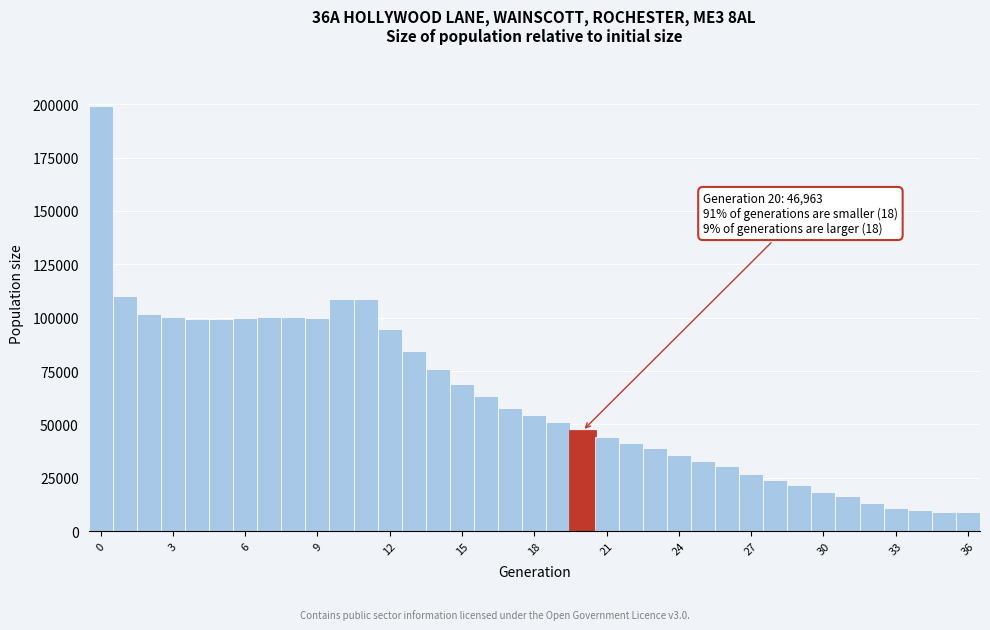

Read against the x-axis, roughly where is the centre of the tallest bar?

0.0